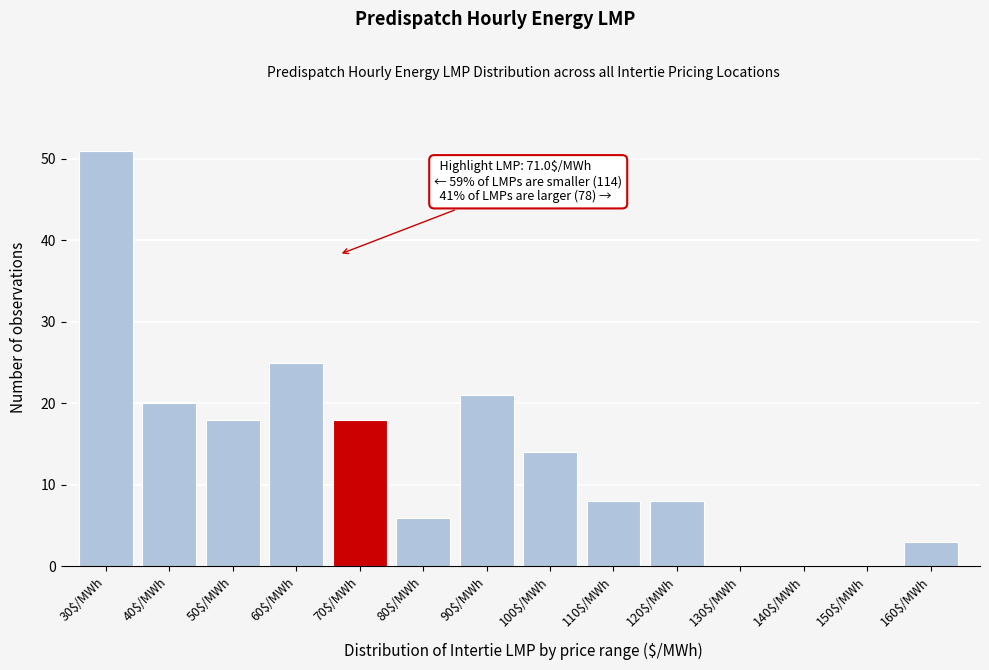

Read the value at 90$/MWh.

21